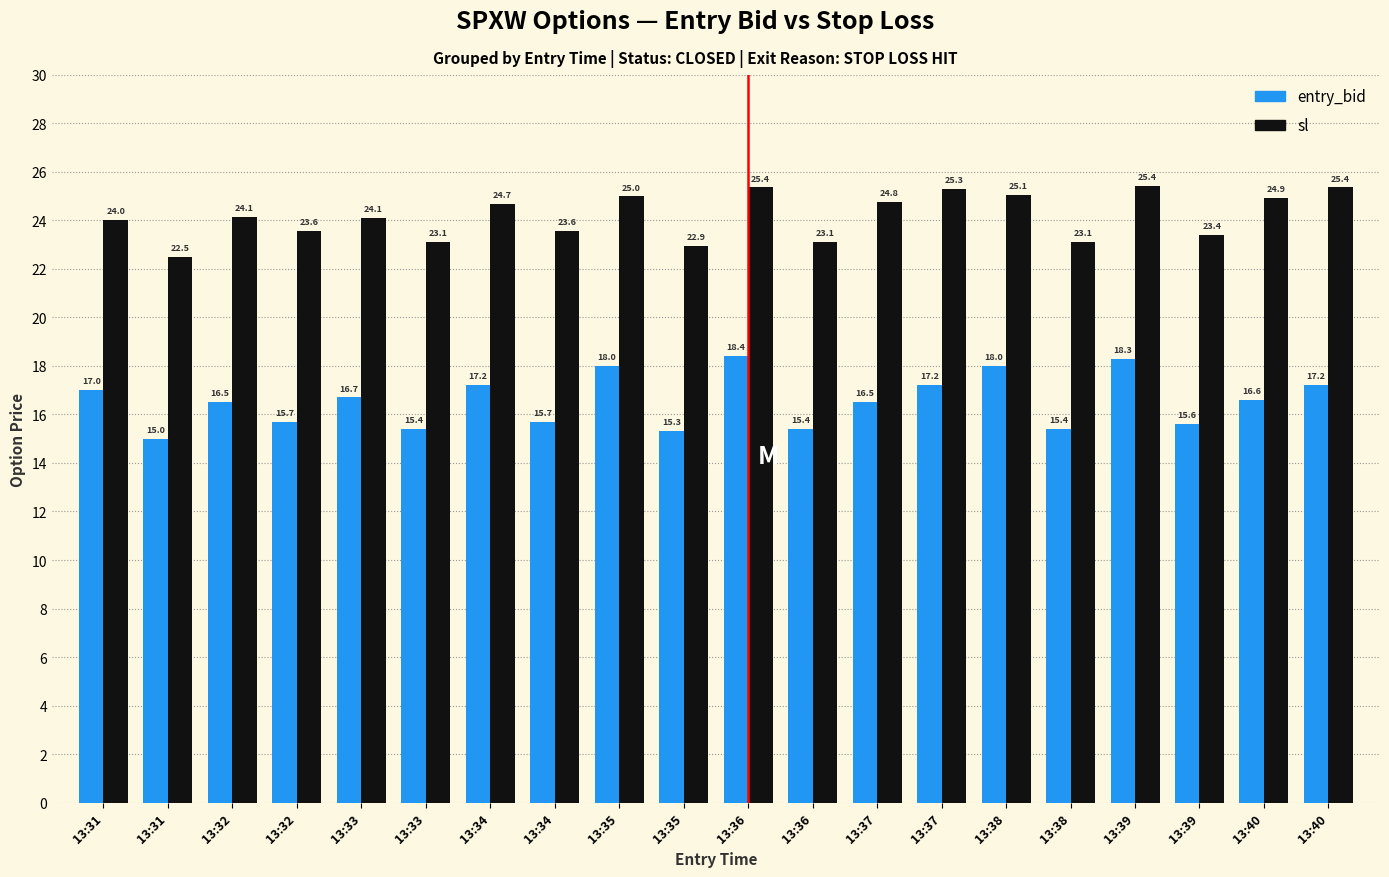

Count the number of categories in the chart.

20